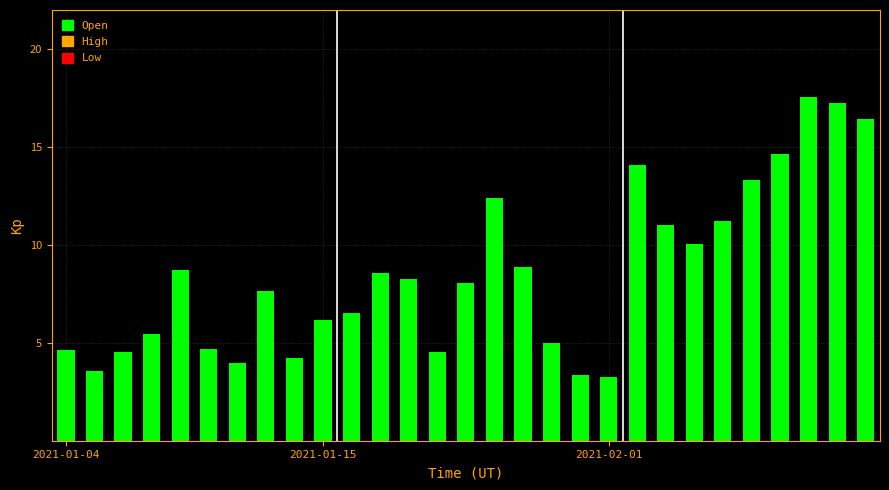

What is the average value?

8.5